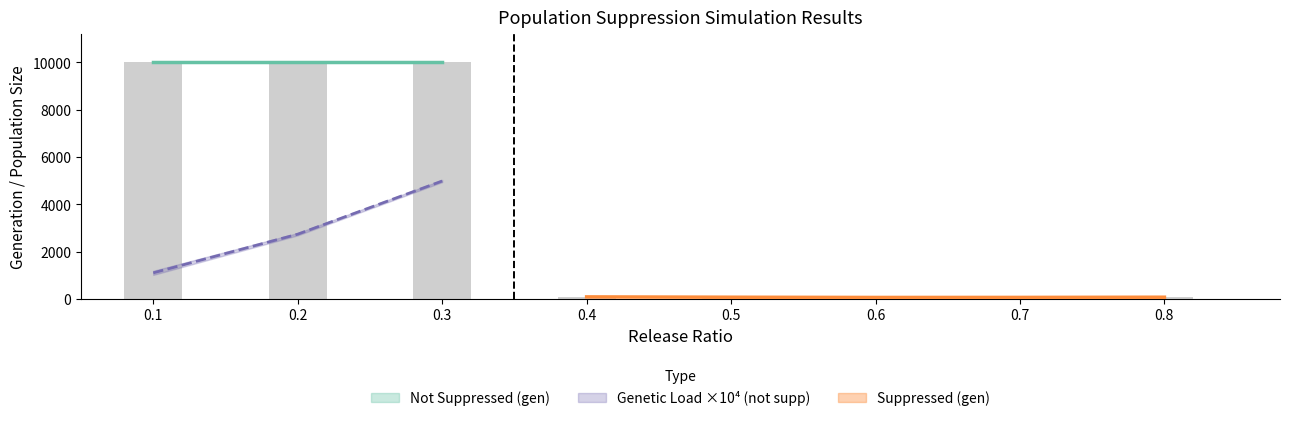

What is the difference between the maximum and minimum values in the Release Ratio (not supp) series?

0.2